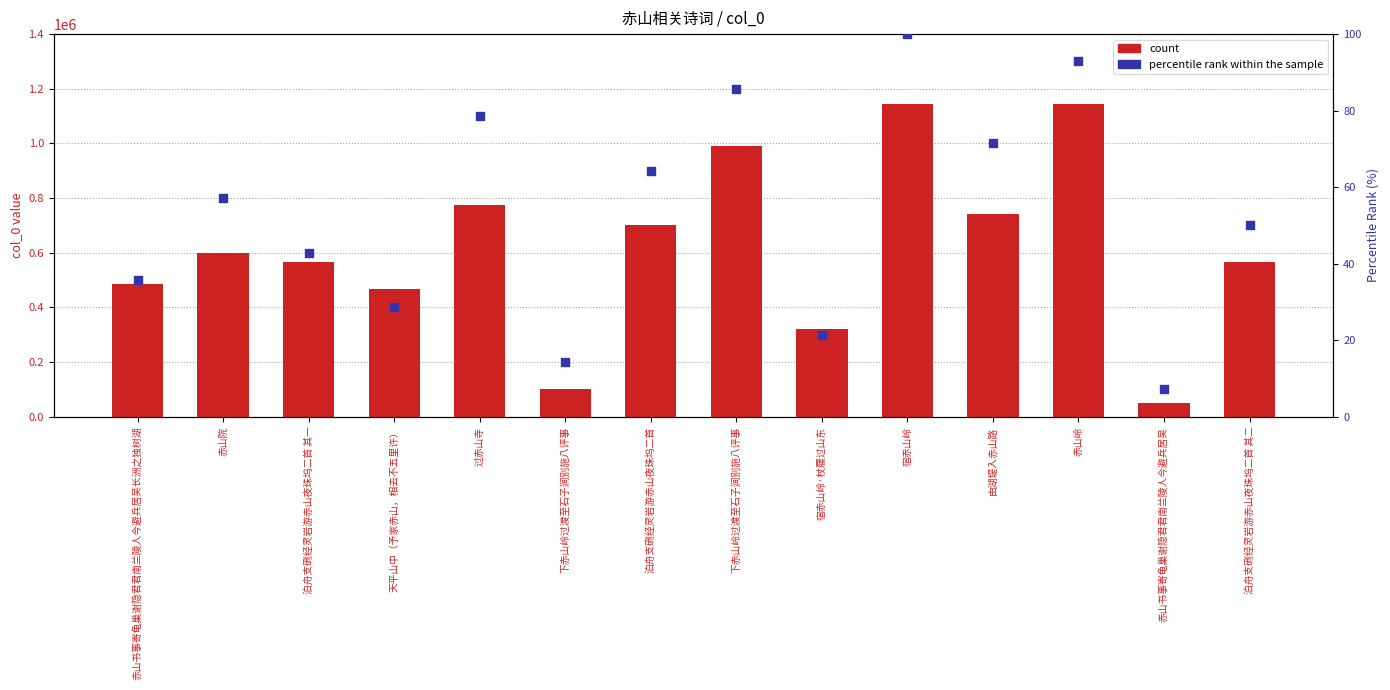

Which series has the largest Y range (max minus min)?

count